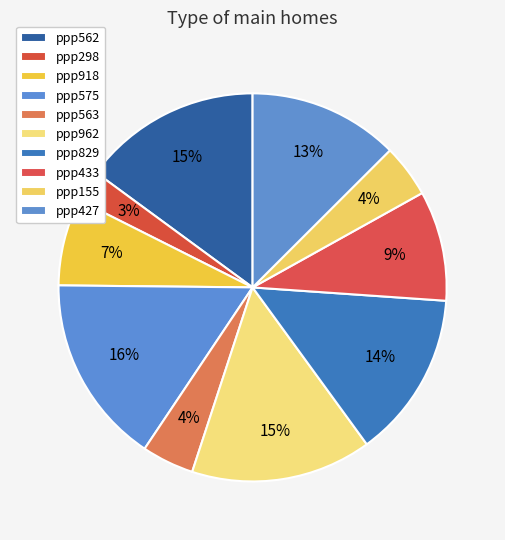

The ppp298 slice represents 3% of the pie. True or false?

True